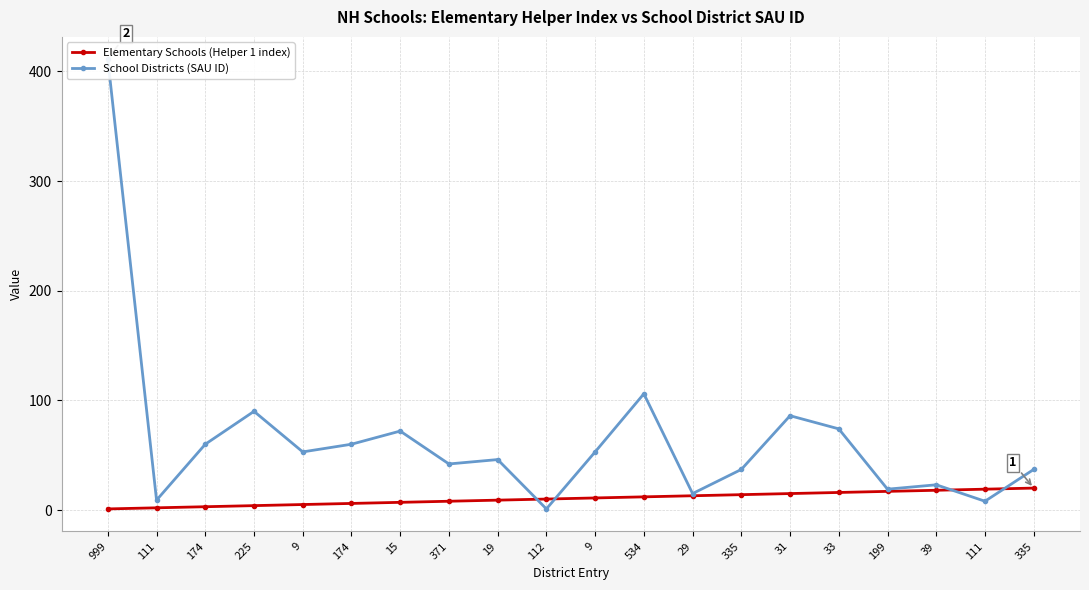

Rank the categories by School Districts (SAU ID) value from lowest to highest.

112, 111, 111, 29, 199, 39, 335, 335, 371, 19, 9, 9, 174, 174, 15, 33, 31, 225, 534, 999